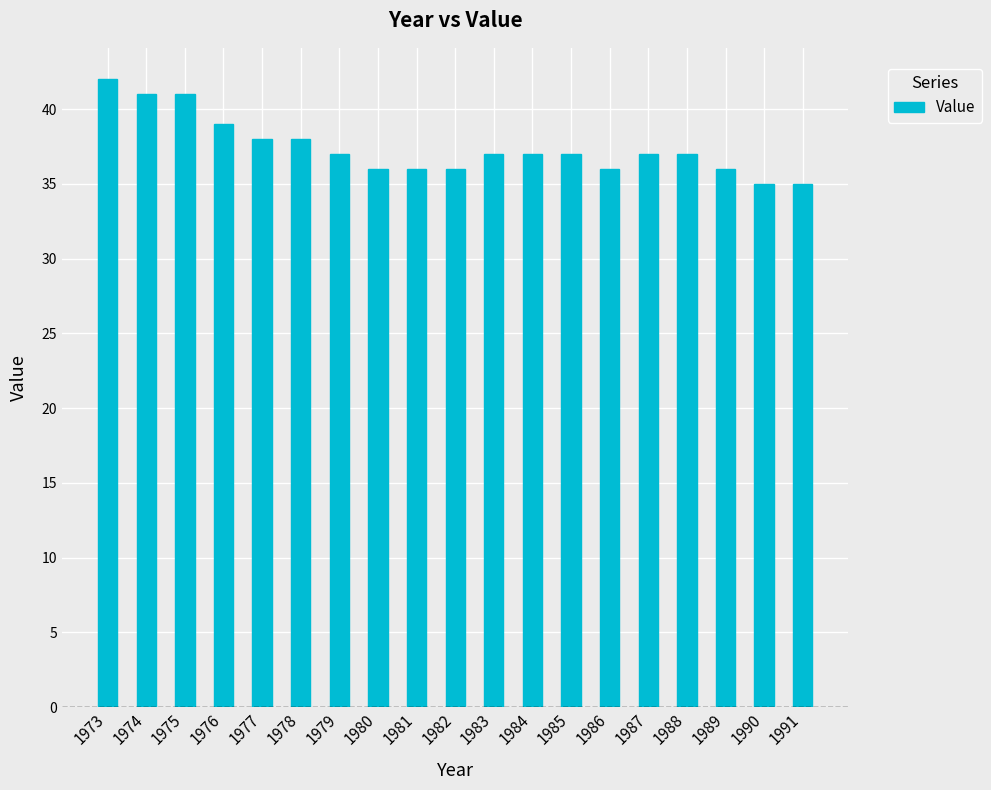

What is the difference between the second highest and minimum values?

6